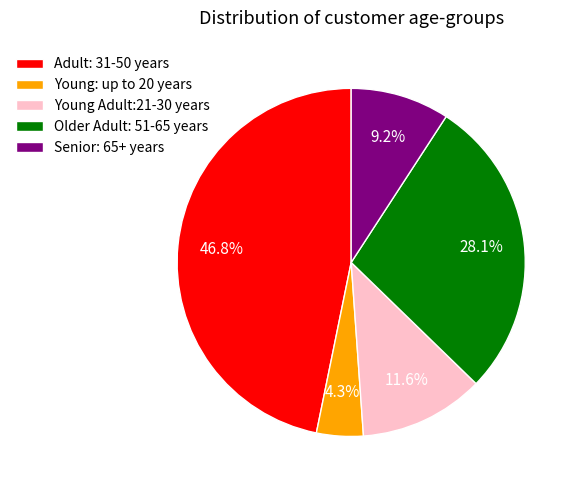

What is the smallest slice in the pie chart?

Young: up to 20 years